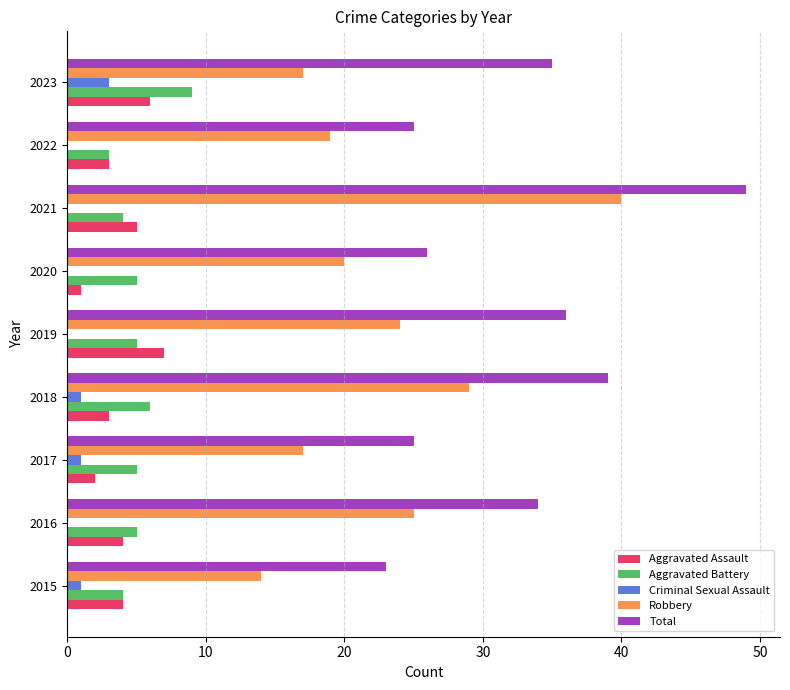

What is the sum of the Aggravated Assault values at 2021 and 2016?

9